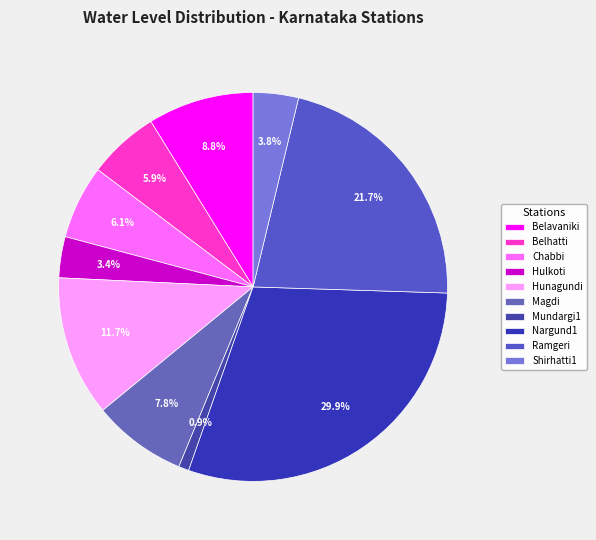

Which category has the biggest portion of the pie?

Nargund1